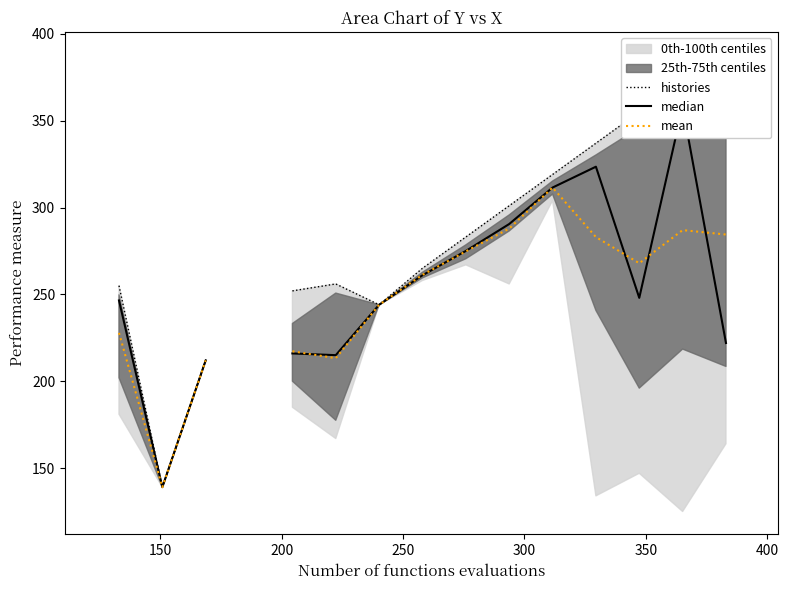

Which series ends up on top after the final intersection of mean and median?

mean